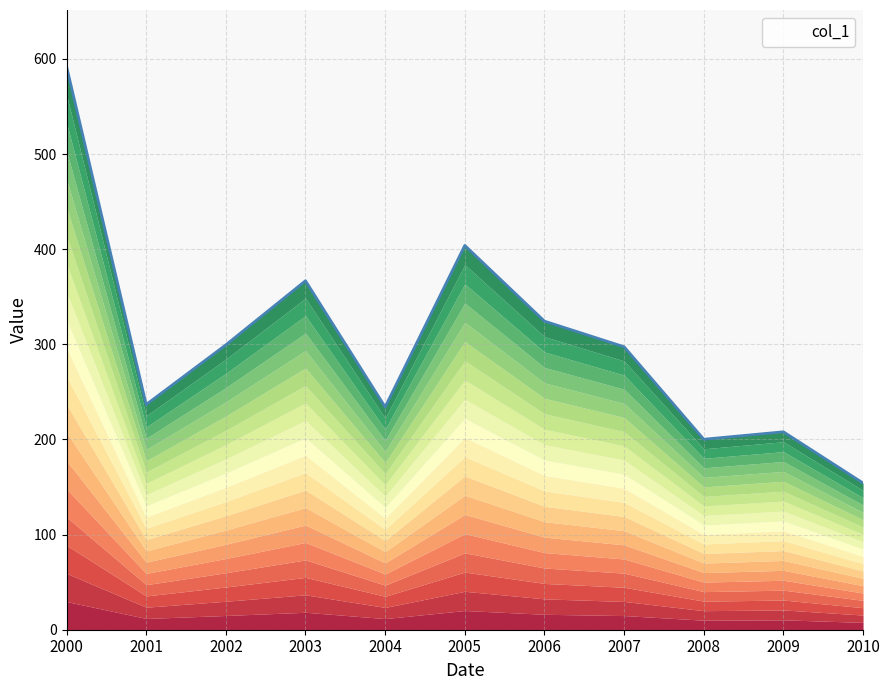

How many series are shown in this chart?

1